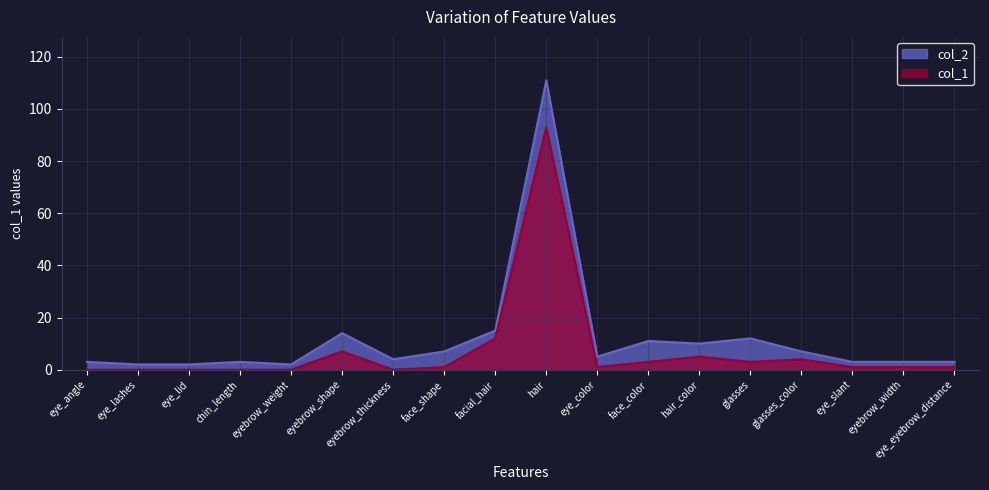

Rank the series at glasses from highest to lowest value.

col_2, col_1